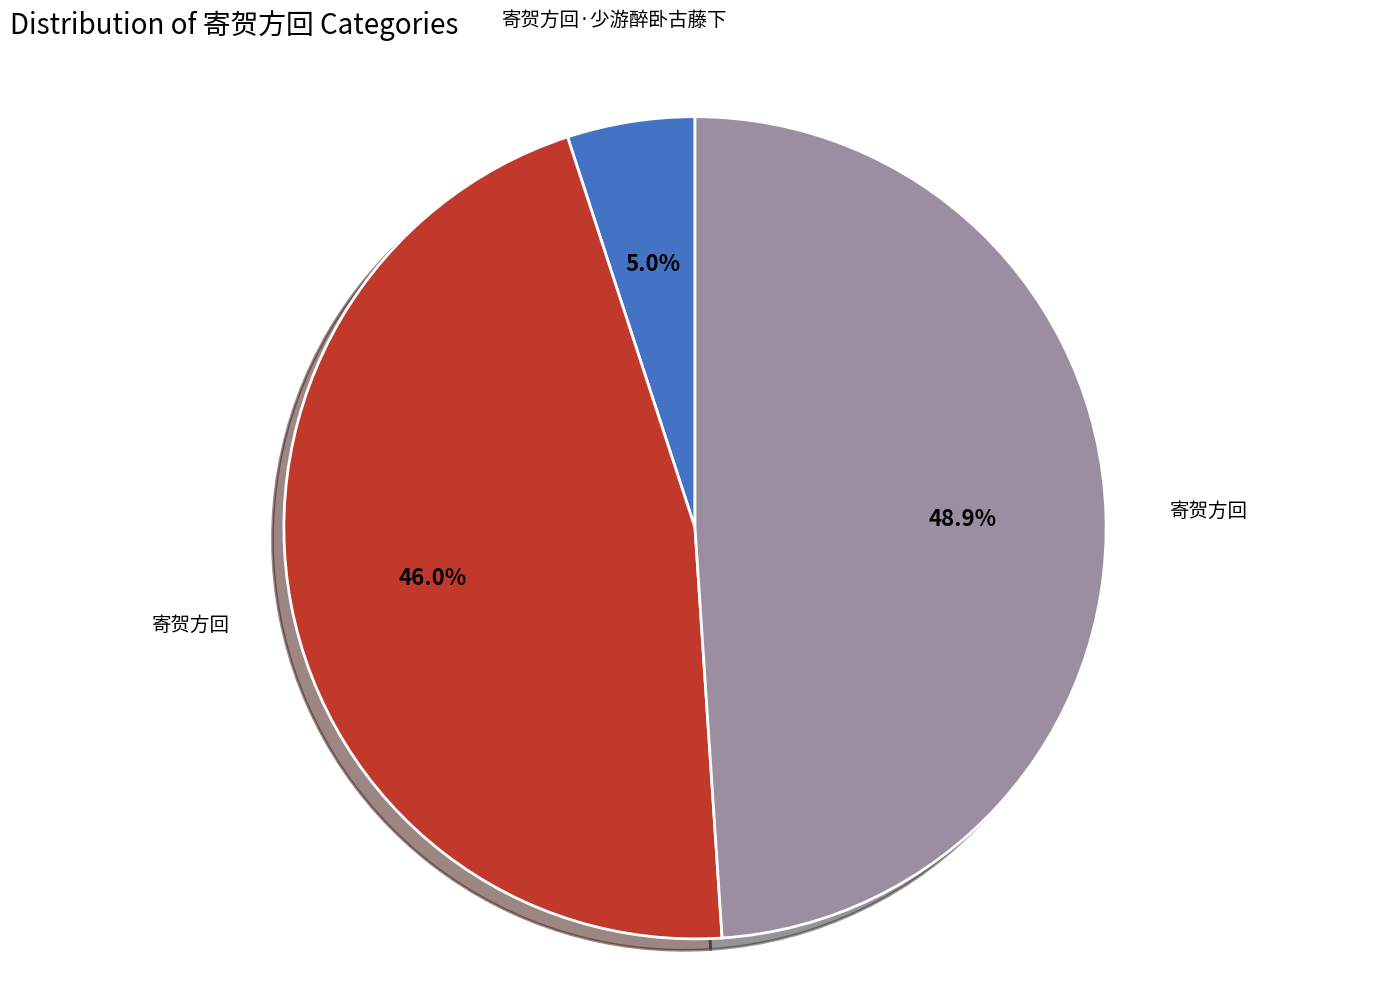

To the nearest percent, what is the difference between the largest and smallest slice percentages?

44%